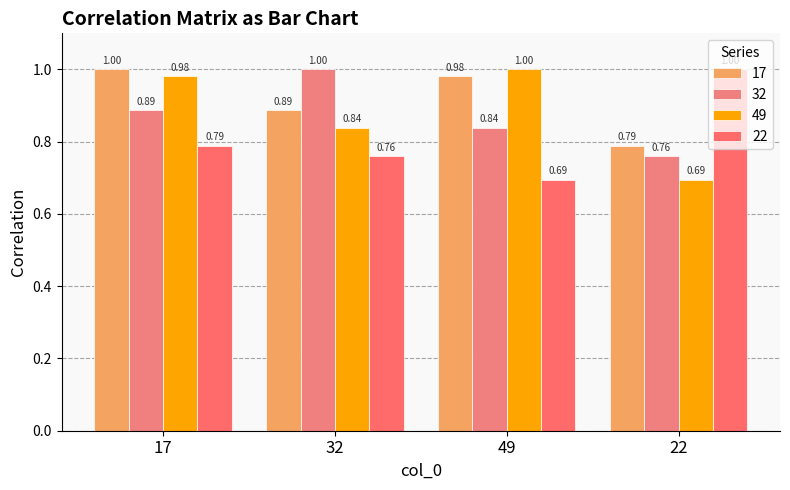

What is the approximate value of 22 at 22?

1.0